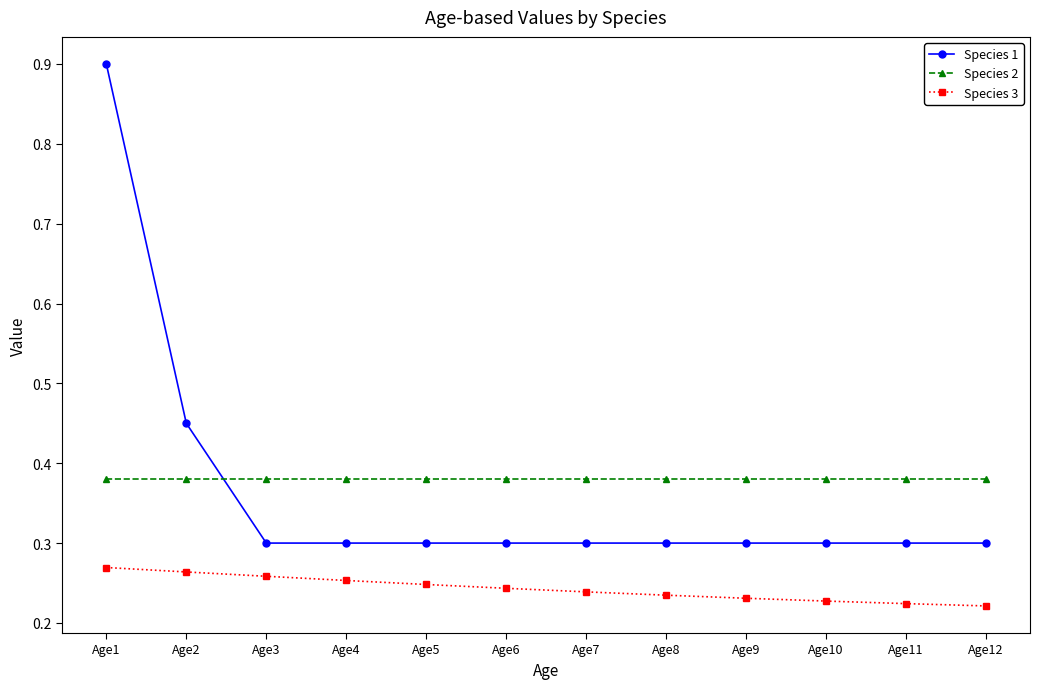

What is the total value across all series at Age12?

0.9